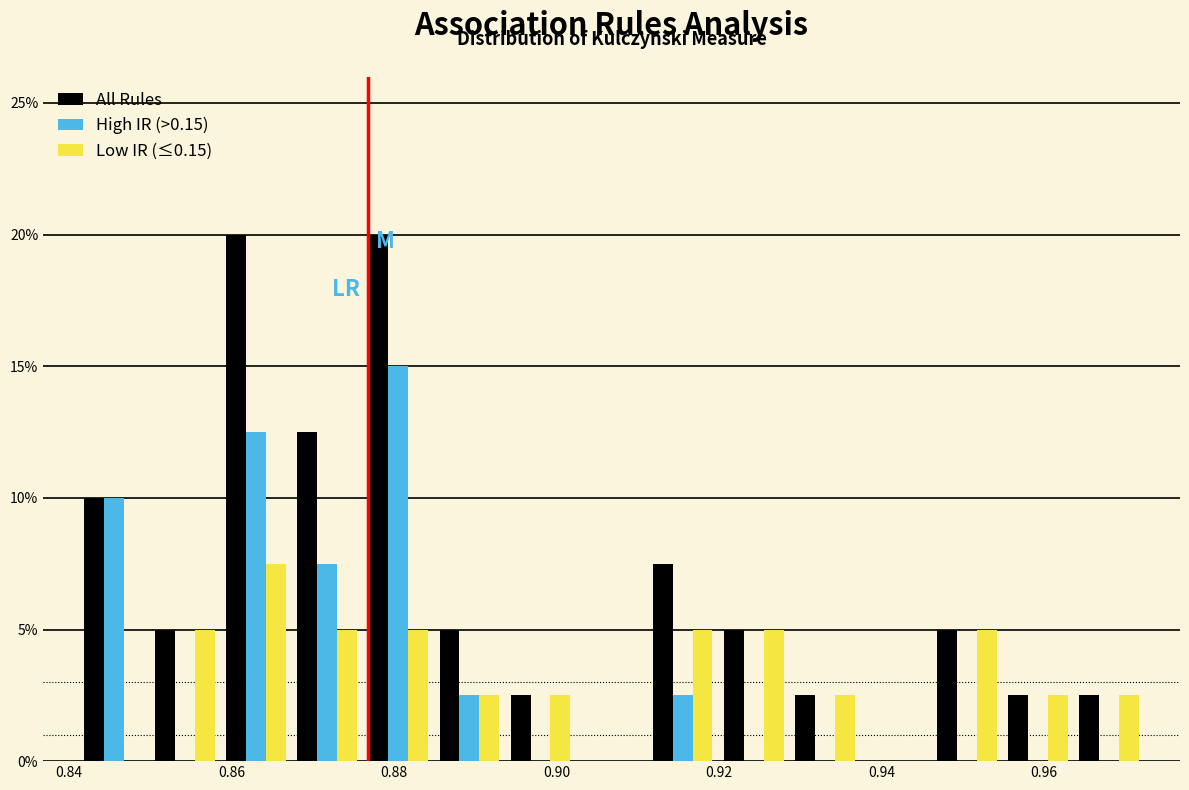

What is the height of the All Rules bar covering 0.868 to 0.876 on the x-axis? Neither the bar edges nor the heights are printed on the chart, so give them approximately, as read against the axes.

12.5